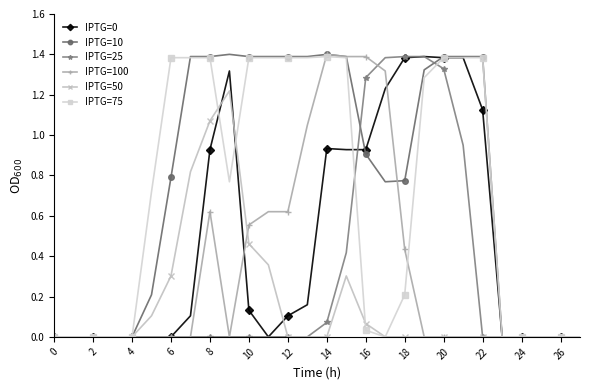

How many categories are shown in the chart?

28